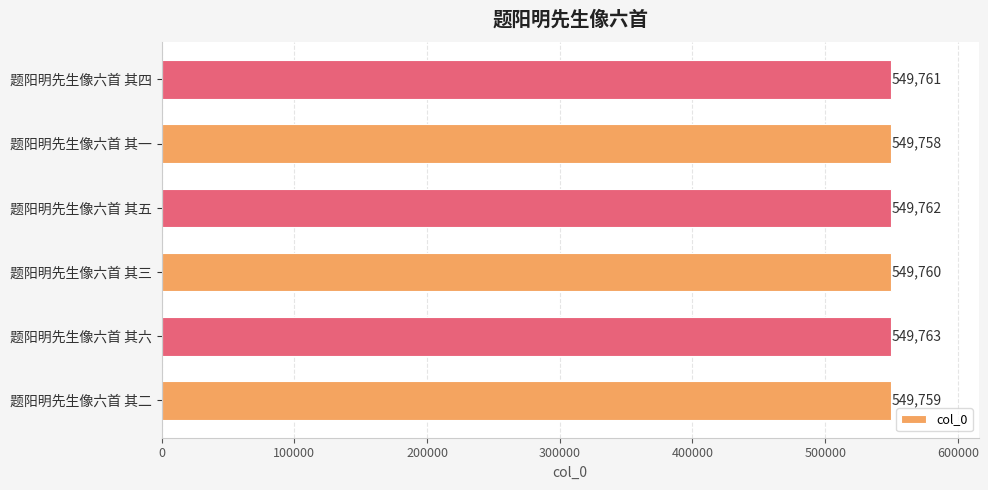

What is the change in value from 题阳明先生像六首 其二 to 题阳明先生像六首 其三?

+1